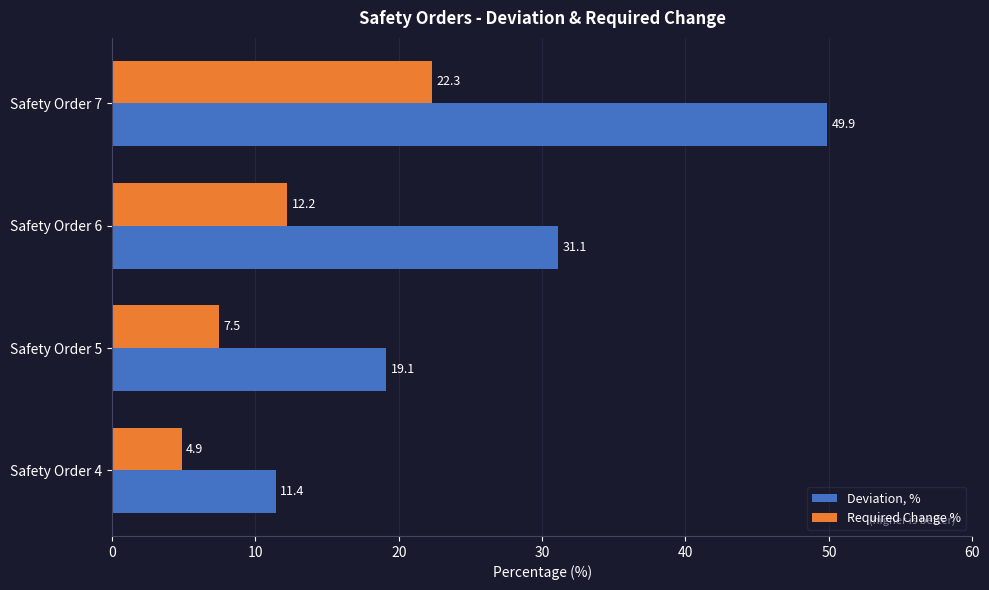

Is it true that Required Change % equals 8.7 at Safety Order 4?

False